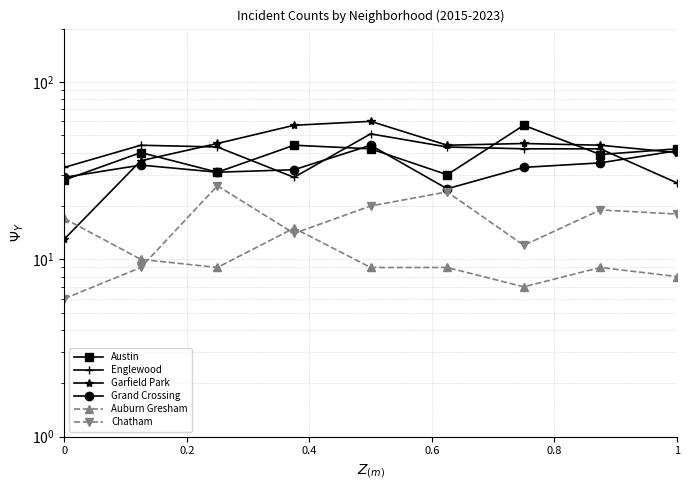

How many lines are shown in the chart?

6